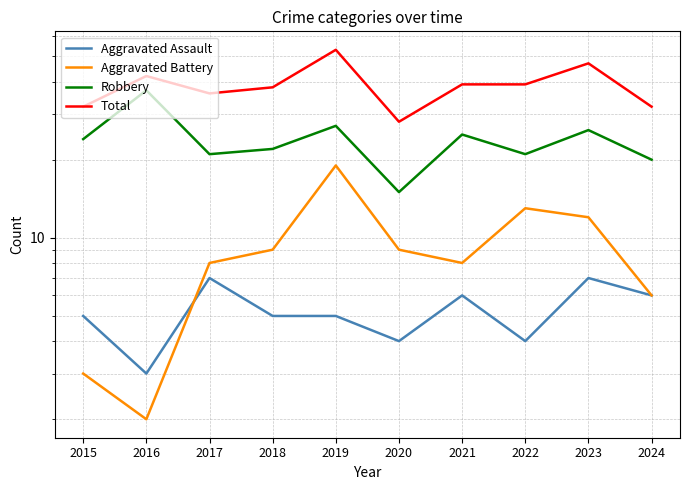

Reading left to right, transcribe all the data shown in this chart.

Aggravated Assault: 2015=5	2016=3	2017=7	2018=5	2019=5	2020=4	2021=6	2022=4	2023=7	2024=6
Aggravated Battery: 2015=3	2016=2	2017=8	2018=9	2019=19	2020=9	2021=8	2022=13	2023=12	2024=6
Robbery: 2015=24	2016=37	2017=21	2018=22	2019=27	2020=15	2021=25	2022=21	2023=26	2024=20
Total: 2015=32	2016=42	2017=36	2018=38	2019=53	2020=28	2021=39	2022=39	2023=47	2024=32